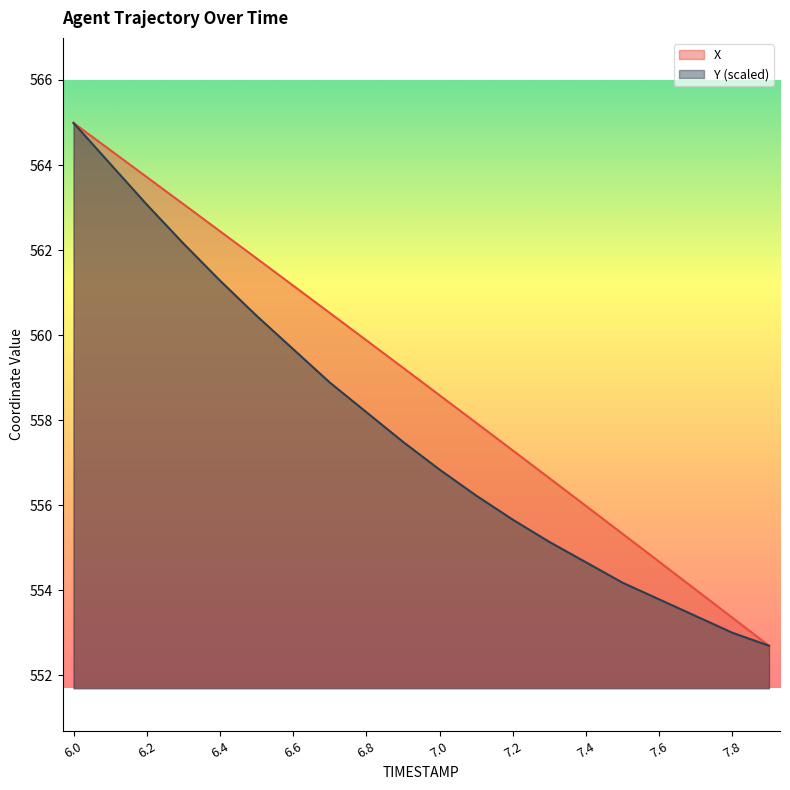

Which series changed the most between 7.1 and 7.9?

X